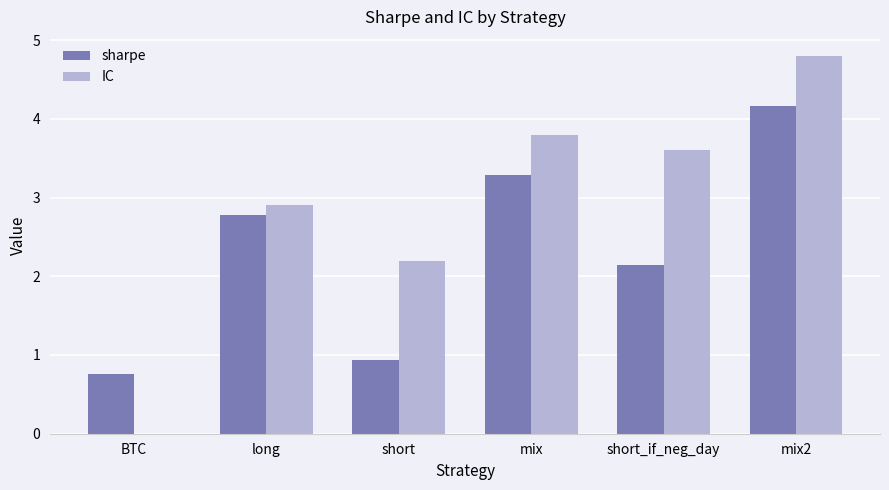

How many groups of bars are there?

6